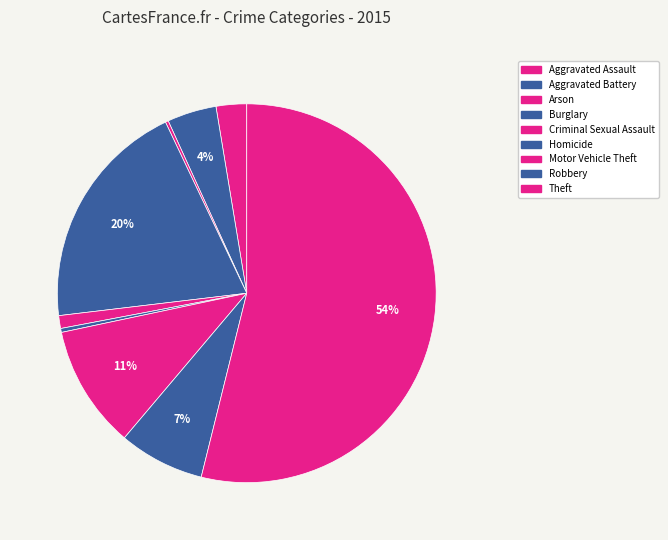

Rank the categories by value from lowest to highest.

Arson, Homicide, Criminal Sexual Assault, Aggravated Assault, Aggravated Battery, Robbery, Motor Vehicle Theft, Burglary, Theft